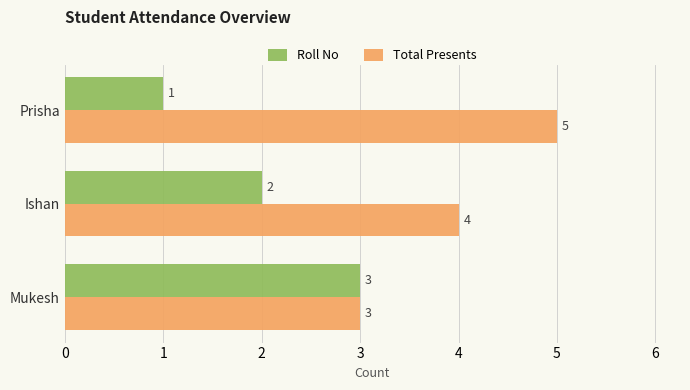

At which label is Roll No closest to 2?

Ishan